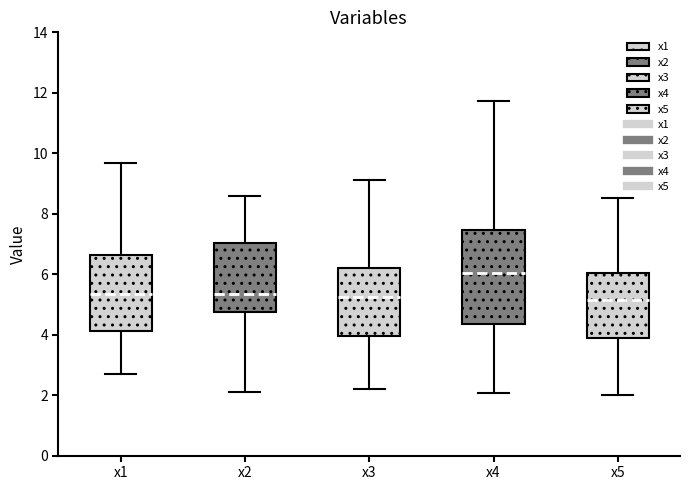

Where is the lower edge of the box for x2 on the y-axis? The values are not printed on the chart, so give them approximately, as read against the axis.

4.8